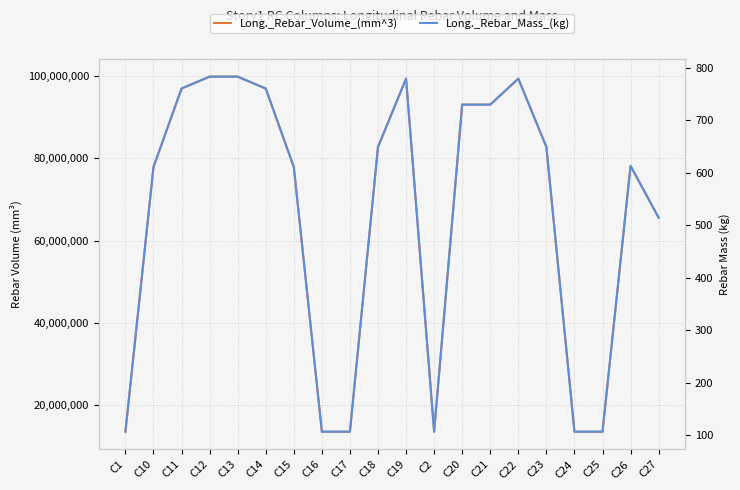

At which label is Long._Rebar_Volume_(mm^3) closest to 56714312?

C27